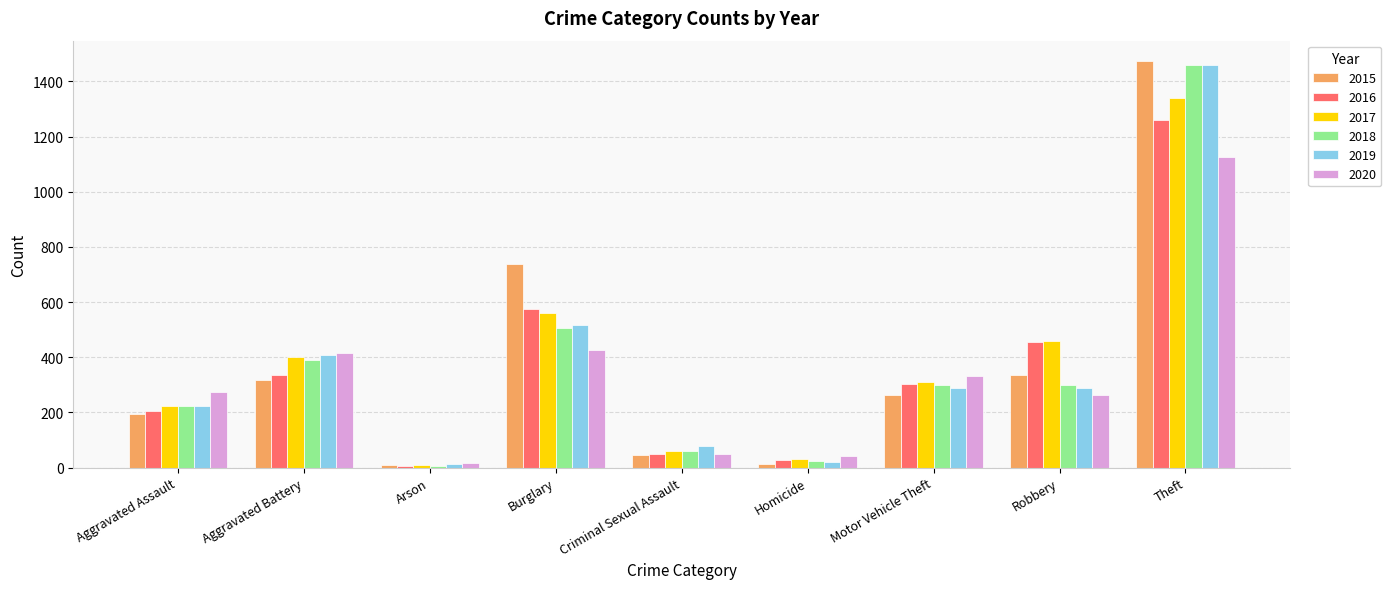

What is the difference between the highest and lowest values at Burglary?

313